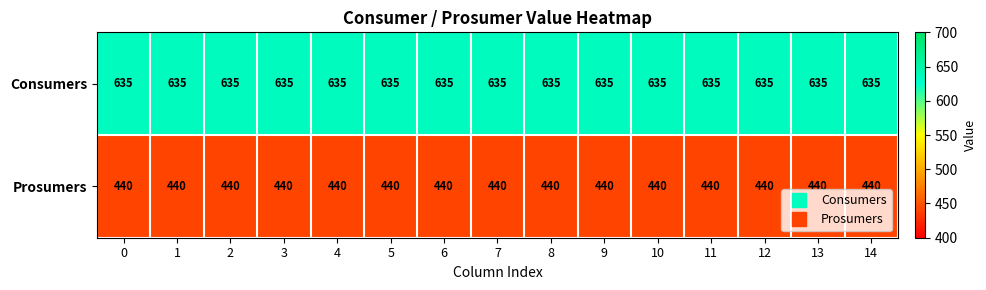

True or false: Consumers has a value of 842 at 14.

False